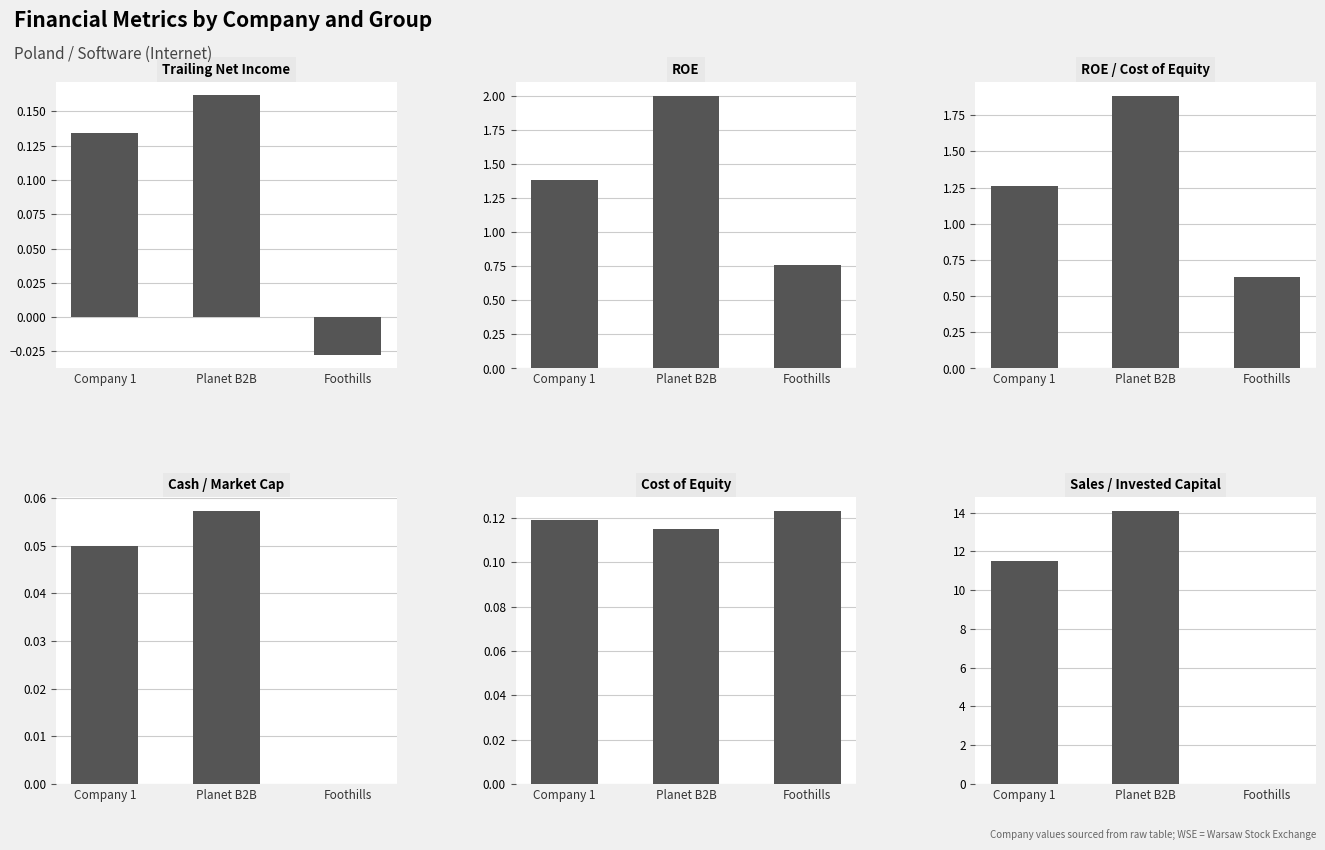

Read the roe value at Planet B2B.

2.0